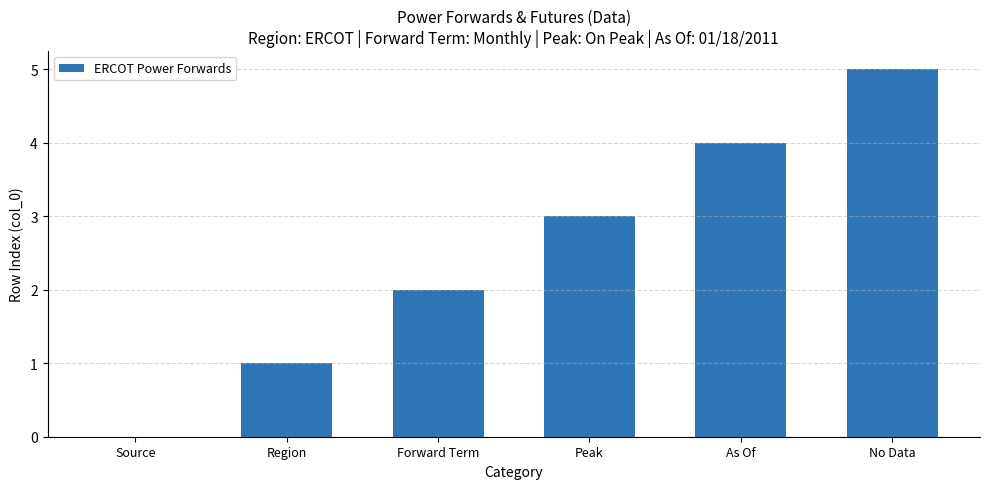

Which category has the highest value across all series?

No Data